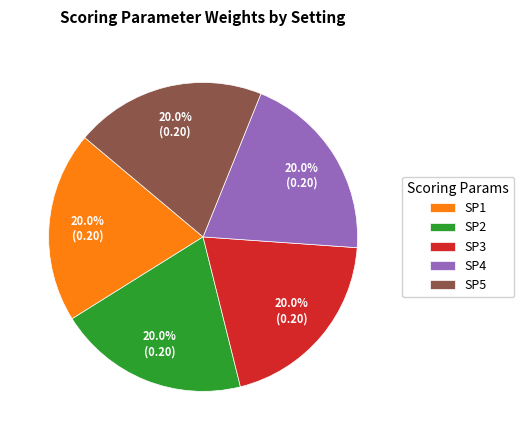

To the nearest percent, what is the difference between the largest and smallest slice percentages?

0%